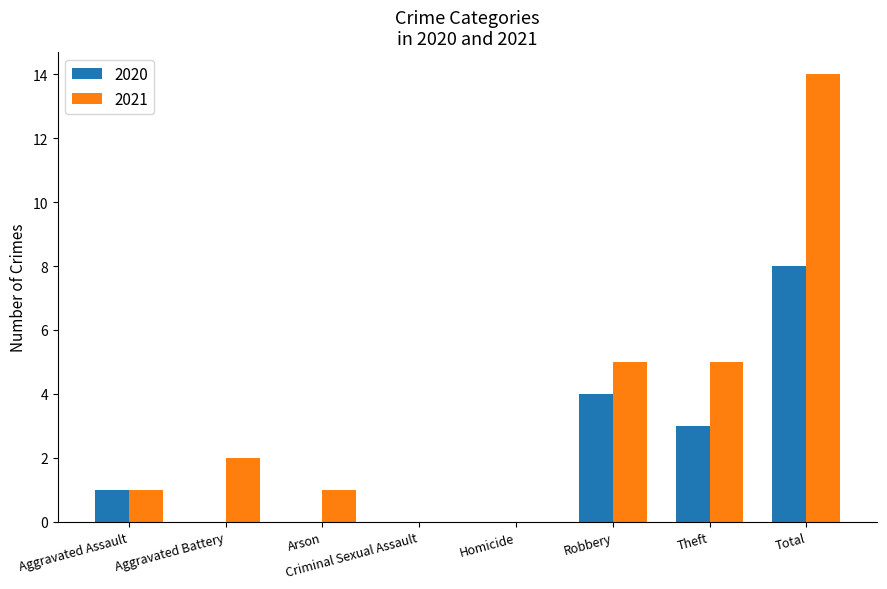

Between Aggravated Assault and Theft, which series saw the biggest shift?

2021